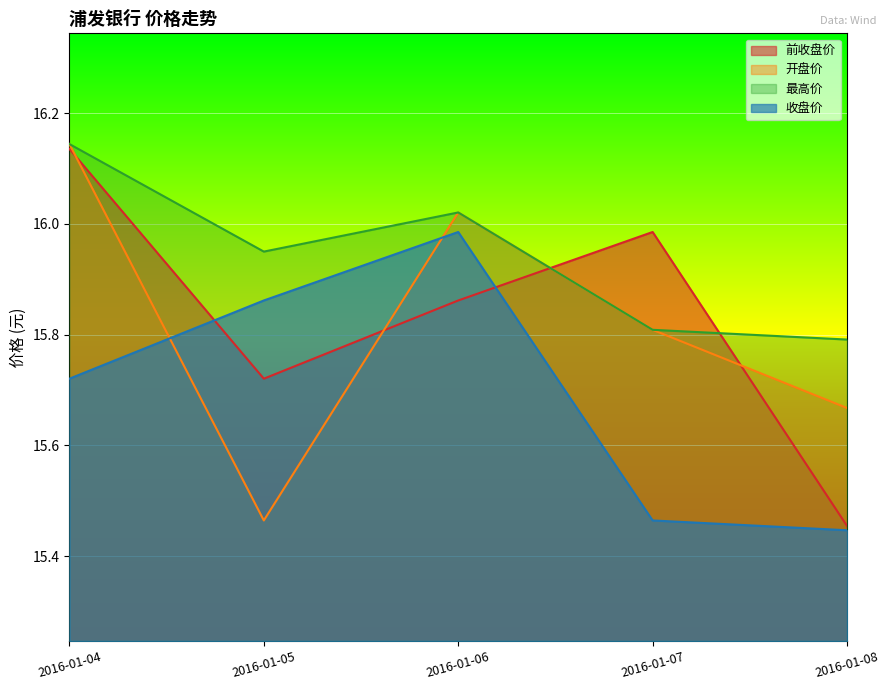

Does the chart display data point markers on the line(s)?

No